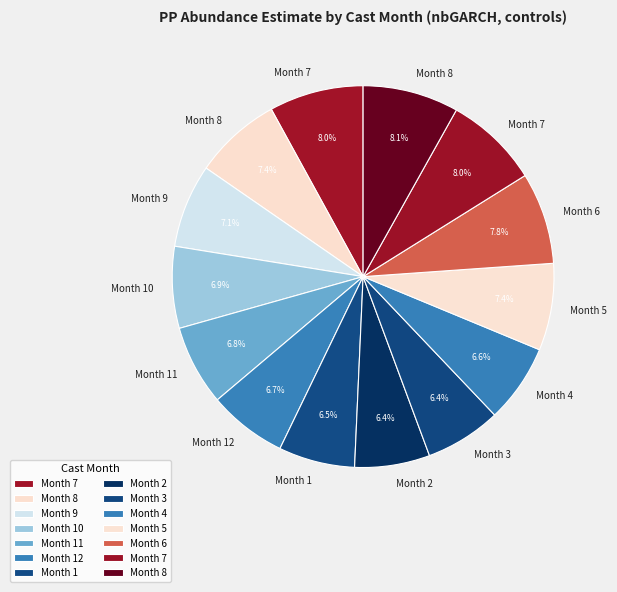

To the nearest percent, what is the average slice percentage?

7%